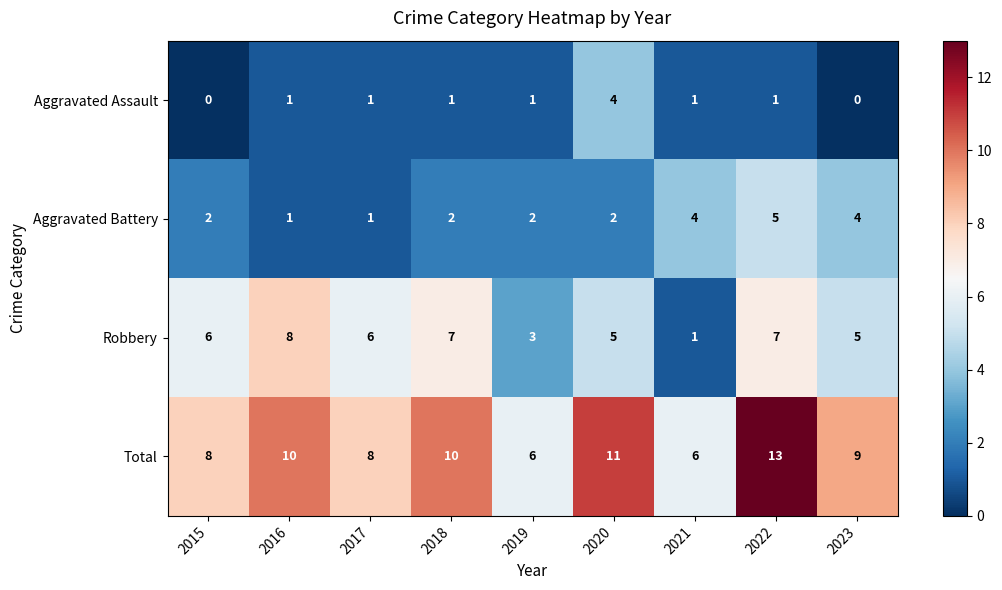

List the series in order of their overall mean, lowest first.

Aggravated Assault, Aggravated Battery, Robbery, Total